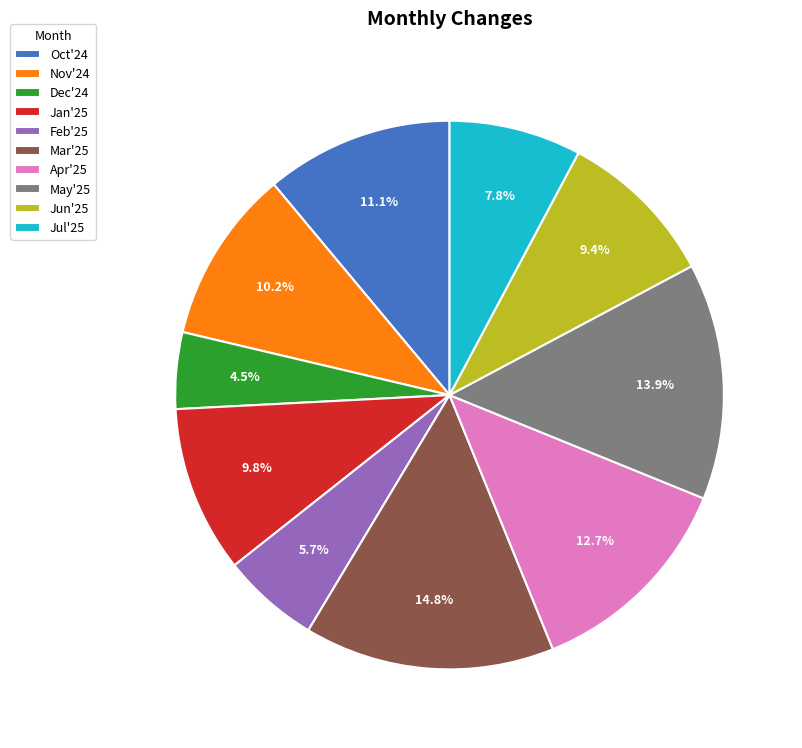

Which has a higher value, May'25 or Mar'25?

Mar'25